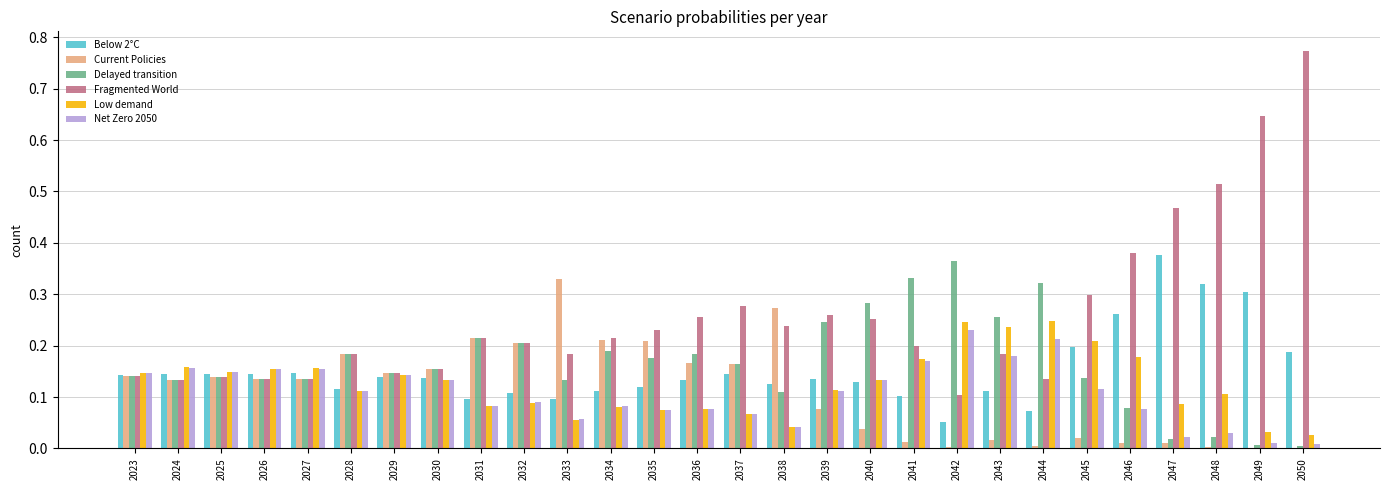

The Fragmented World series shows 0.4 at 2031. True or false?

False